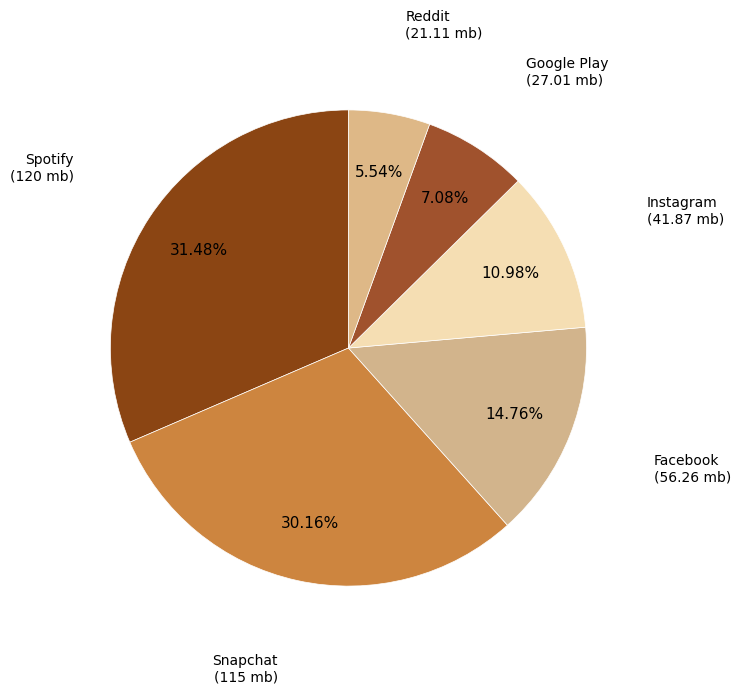

What percentage do Instagram and Facebook together represent?

25.7%